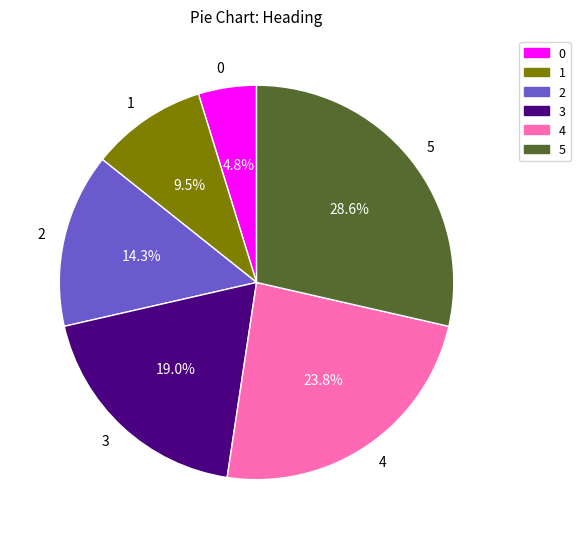

What percentage is the 3 slice, to the nearest percent?

19%